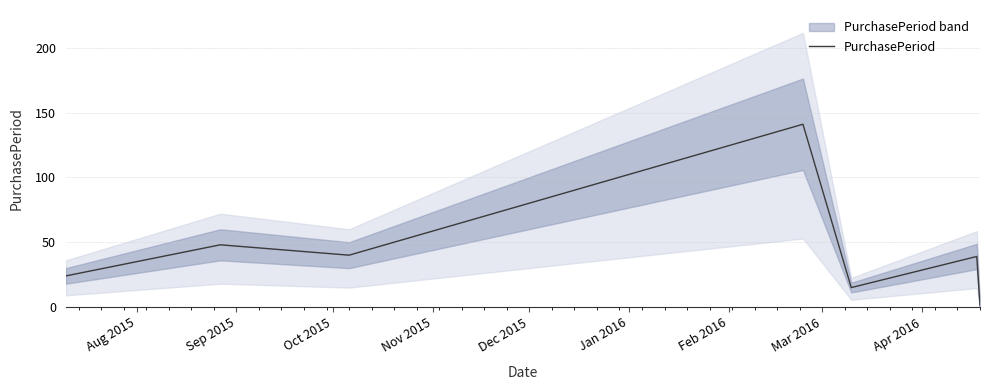

What is the label of the 6th point from the right?

Sep 2015